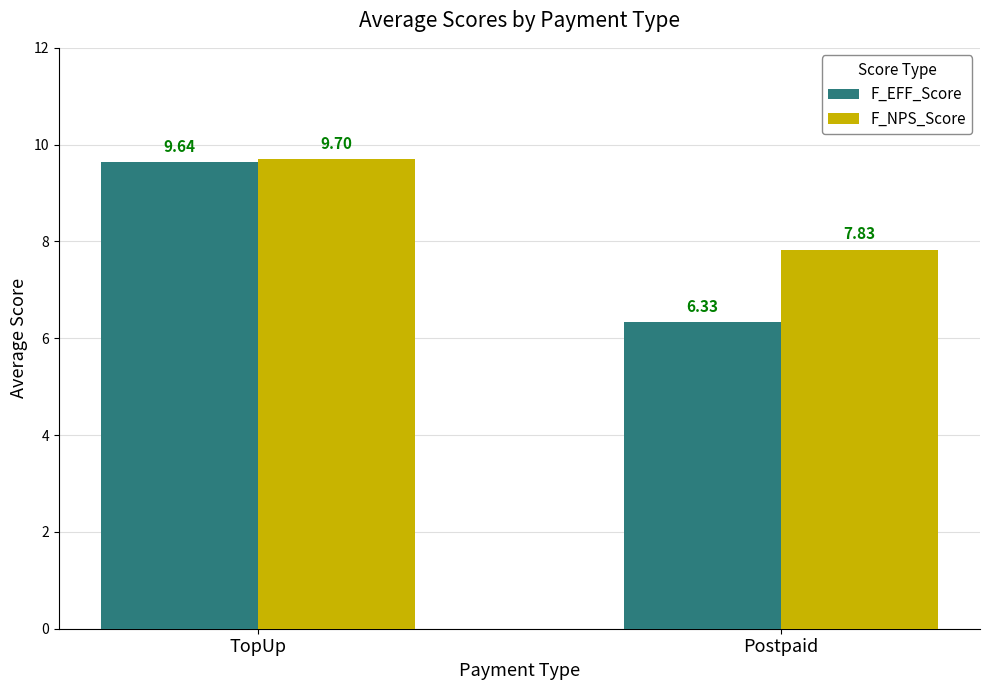

Where is F_NPS_Score nearest to the value 8?

Postpaid